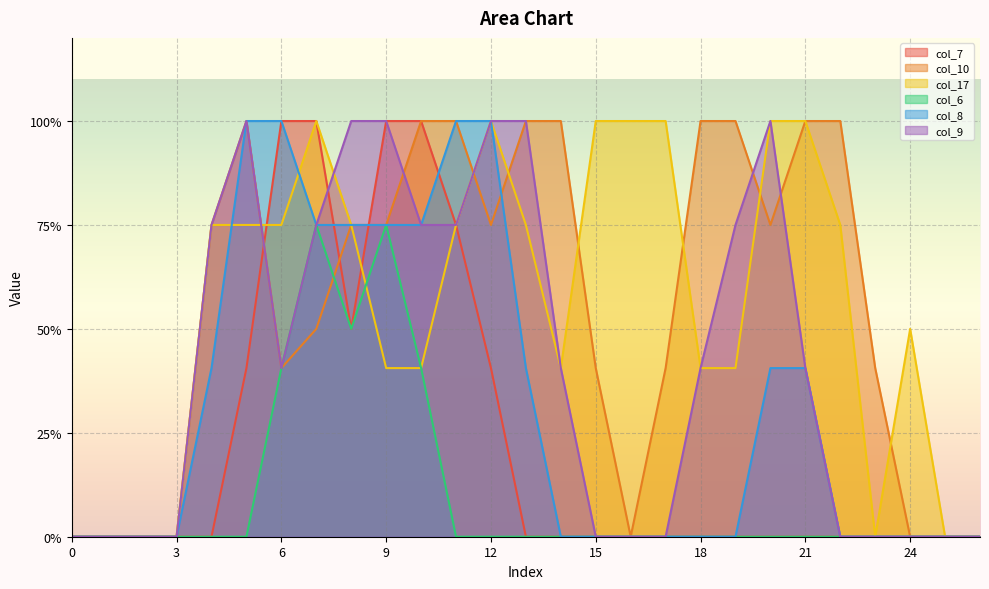

What is the average value of the col_10 series?

1.1